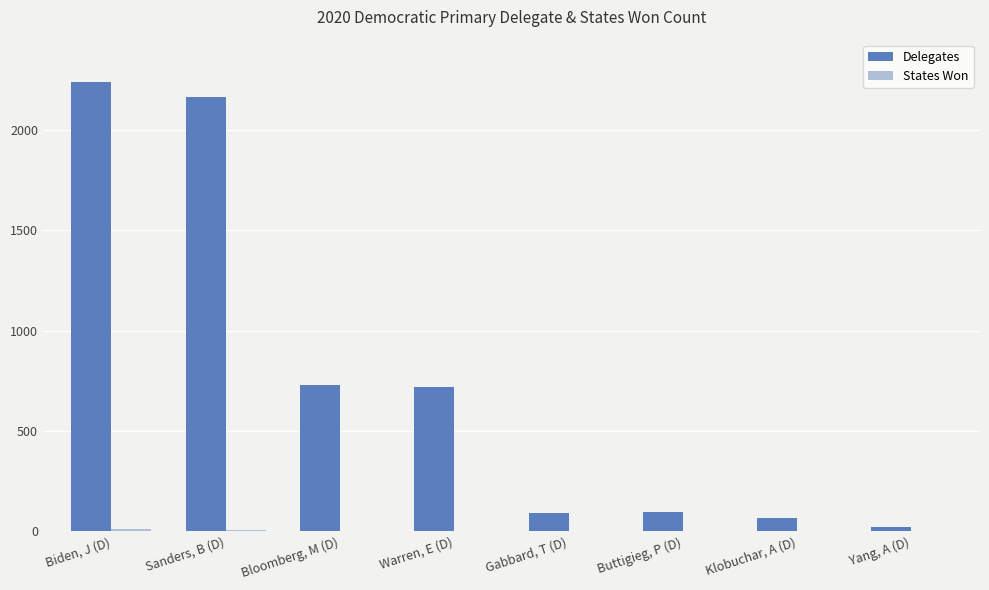

What is the maximum value for Delegates?

2240